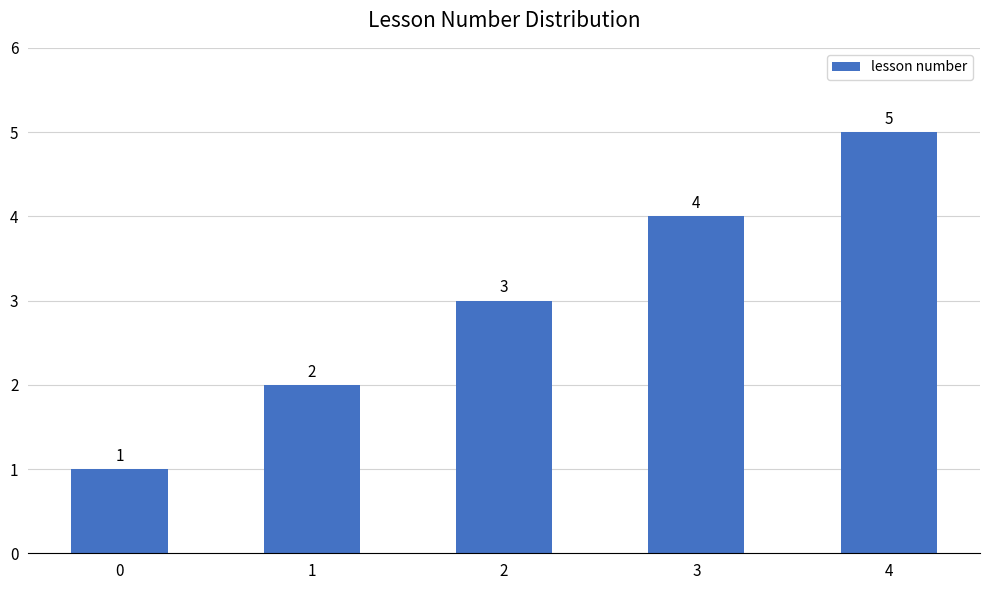

What is the average value?

3